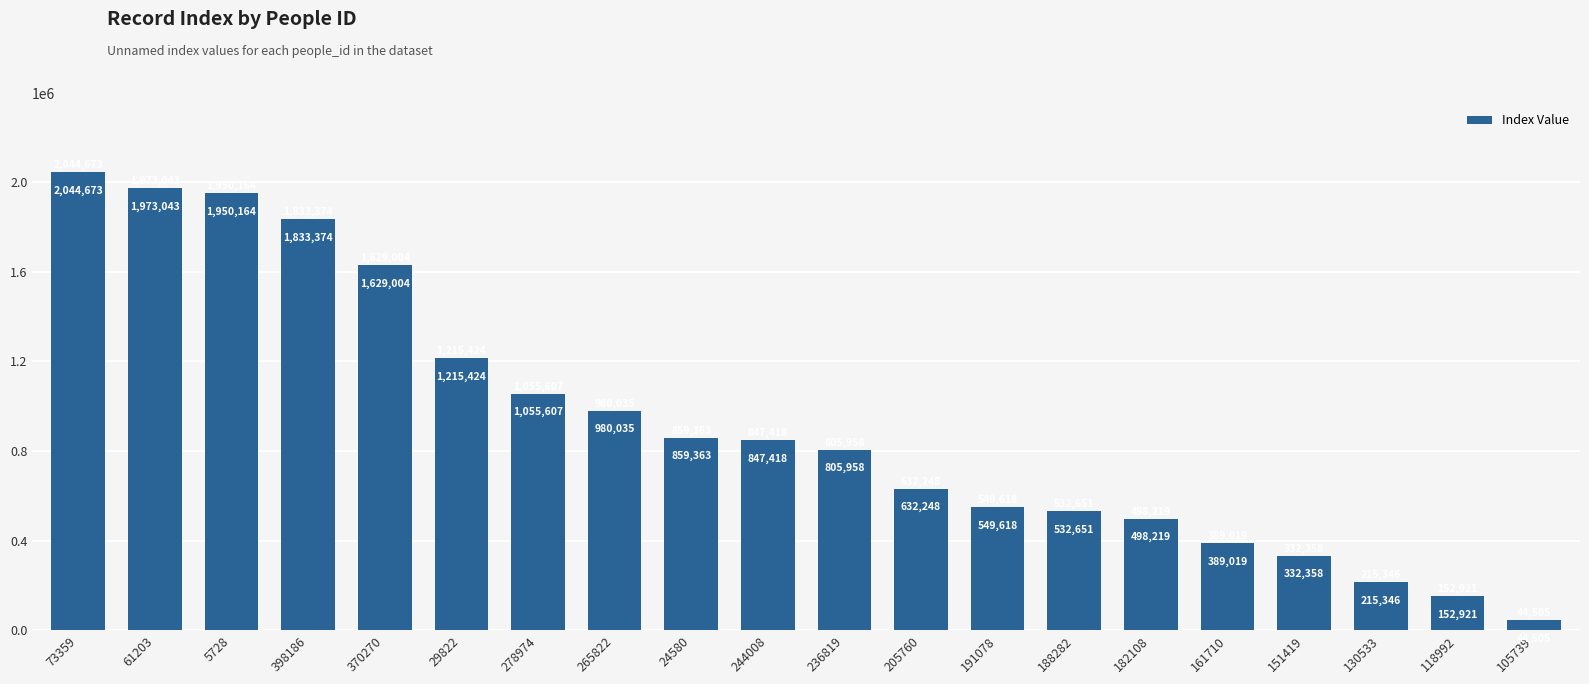

What is the sum of the values at 278974 and 188282?

1588258